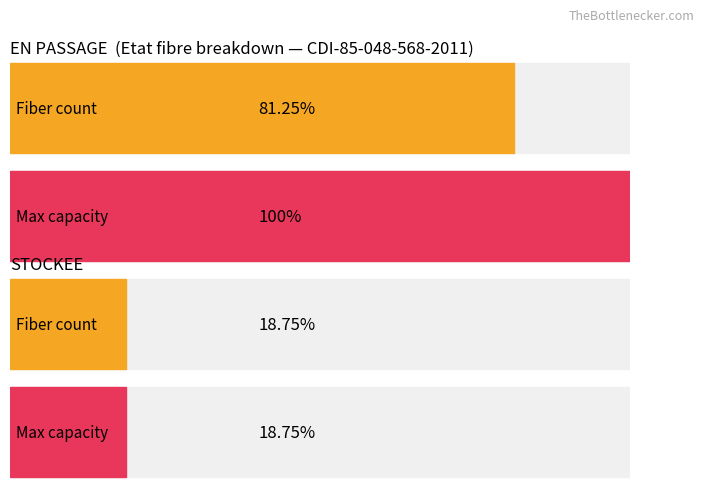

What position from the left is 3?

4